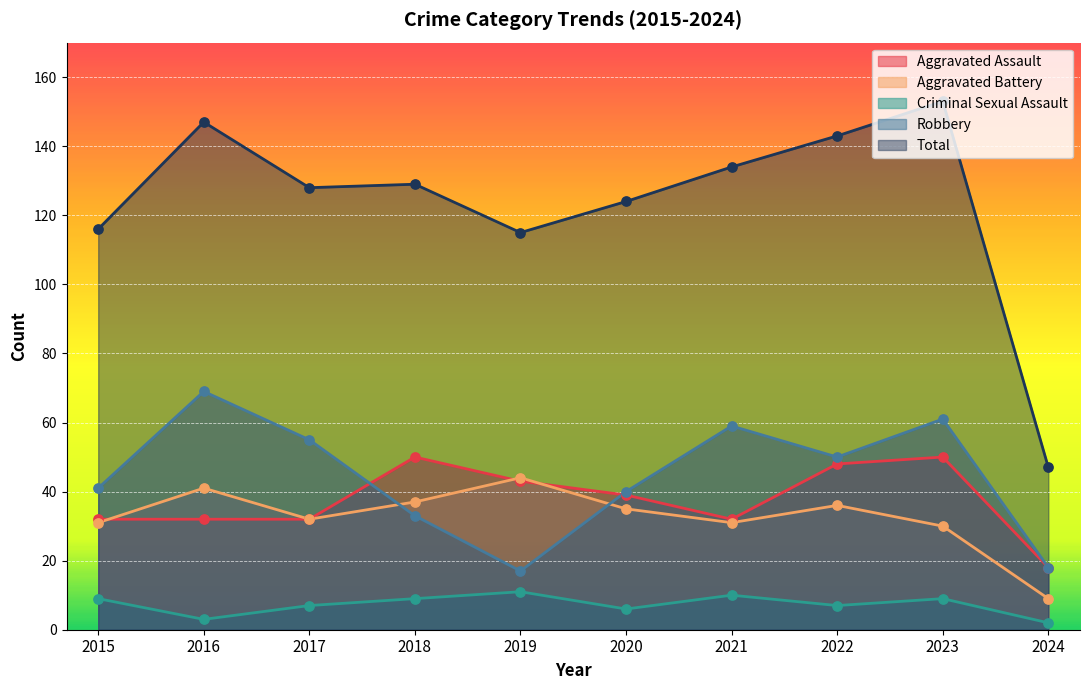

What is the total value across all series at 2021?

266